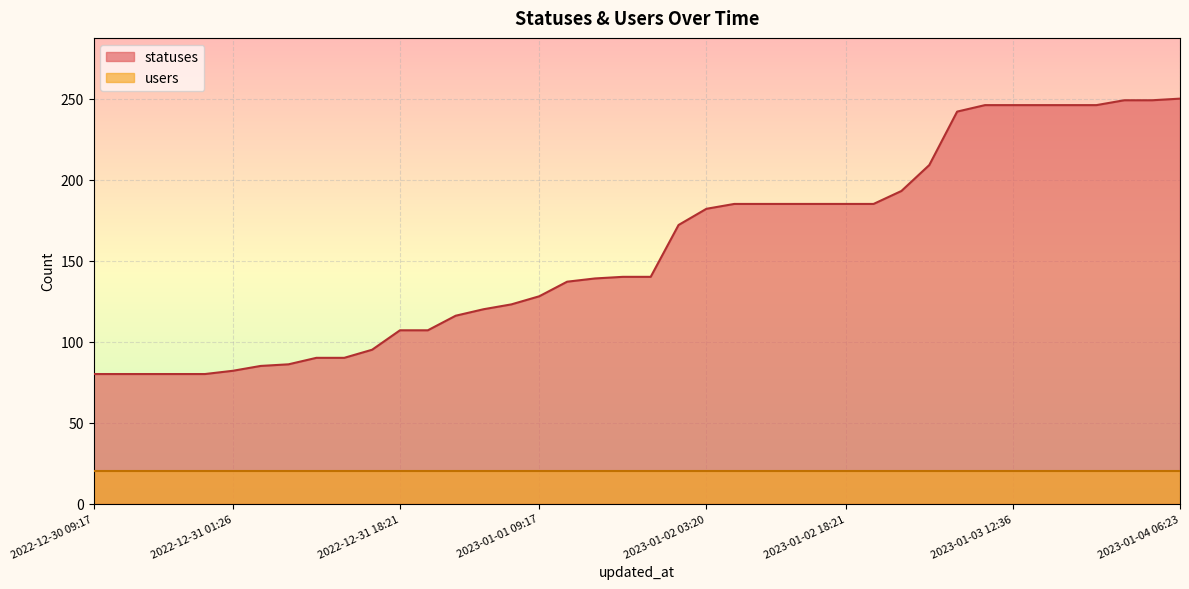

Reading right to left, list all the values displayed in this chart.

250	249	249	246	246	246	246	246	242	209	193	185	185	185	185	185	185	182	172	140	140	139	137	128	123	120	116	107	107	95	90	90	86	85	82	80	80	80	80	80